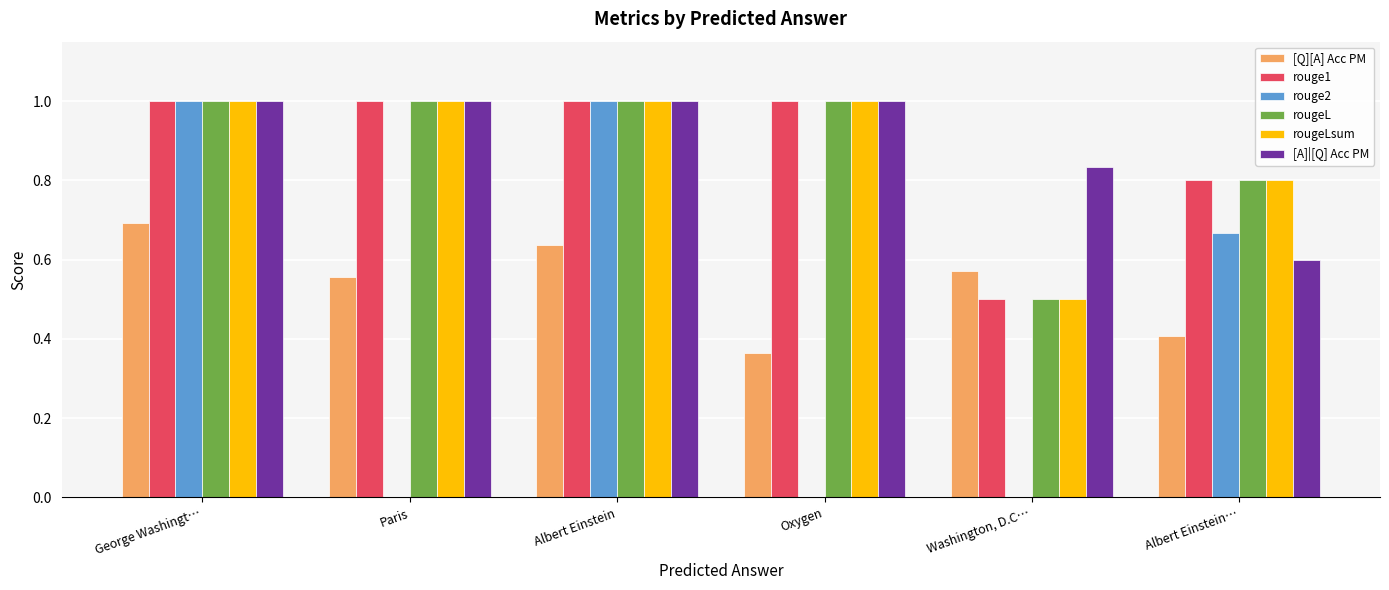

Is the value of rouge2 at Albert Einstein… greater than the value of rougeL at Albert Einstein…?

No